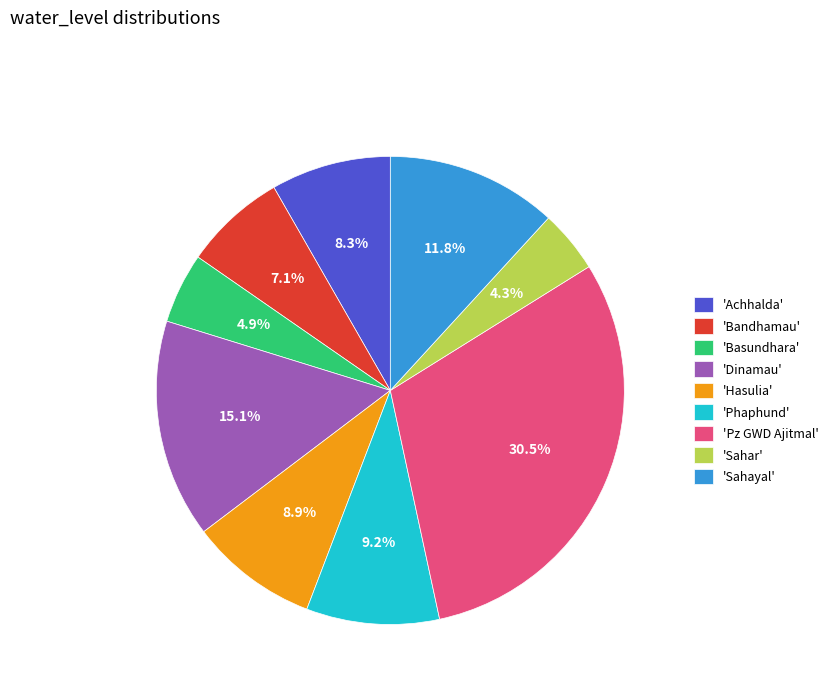

Which category has the smallest portion of the pie?

'Sahar'